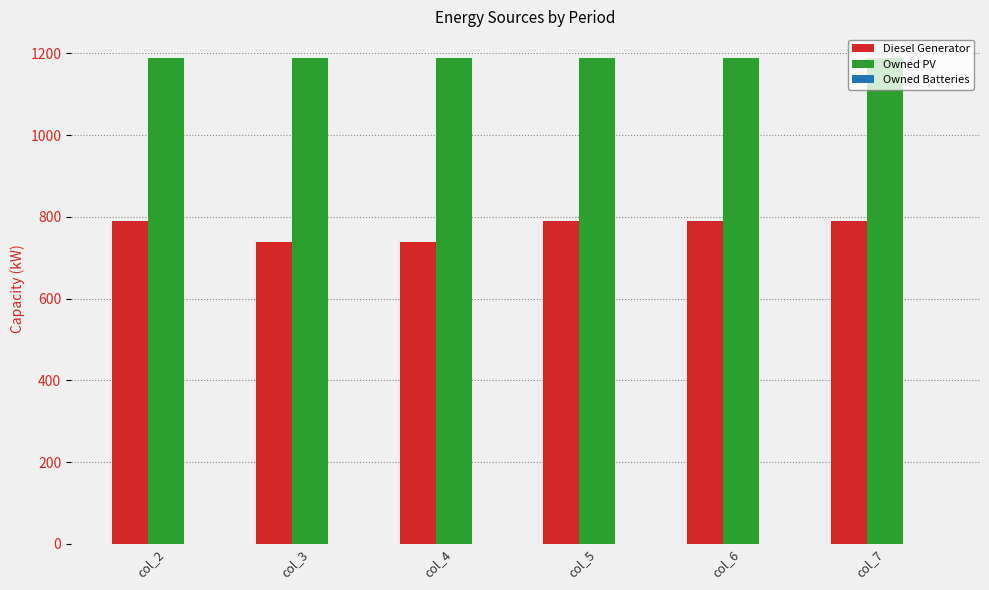

The value of Diesel Generator at col_5 is 789. True or false?

True